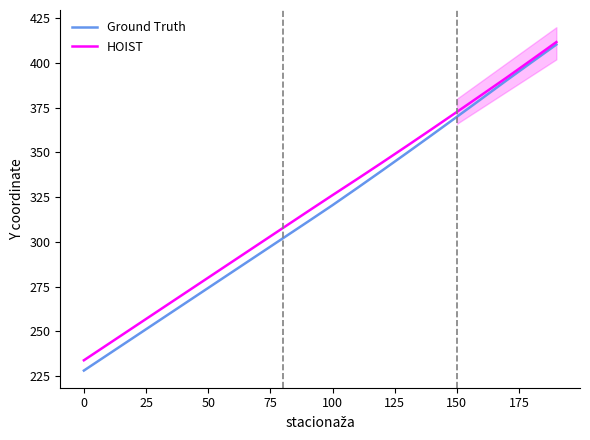

True or false: Ground Truth and HOIST intersect in this chart.

False